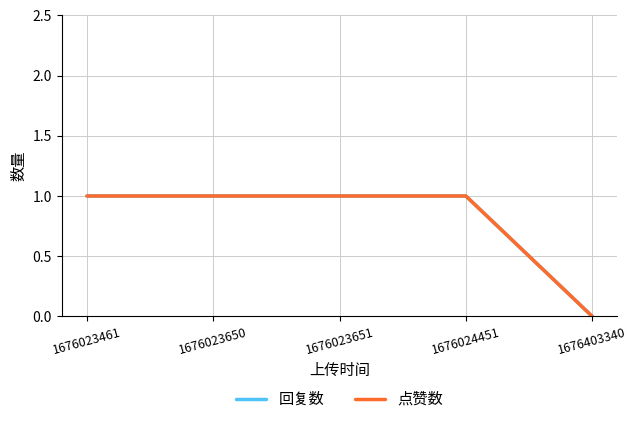

True or false: 点赞数 and 回复数 cross at least once.

False